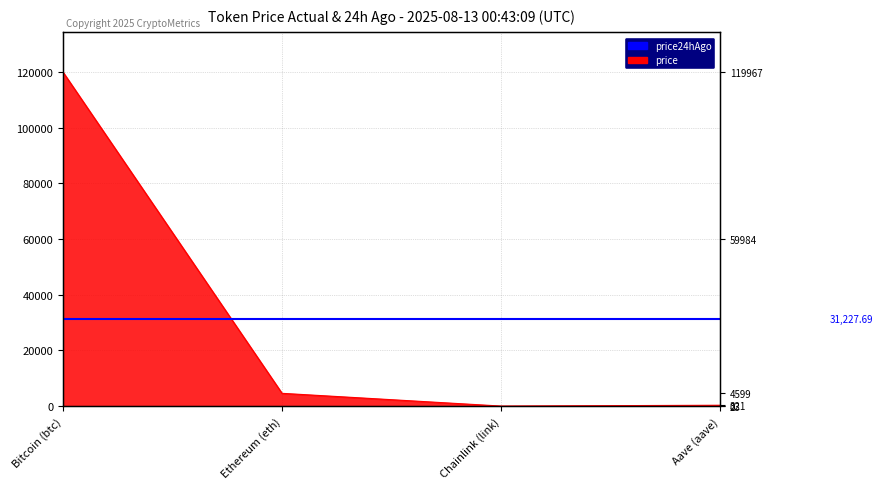

How many values are below 4599?

2